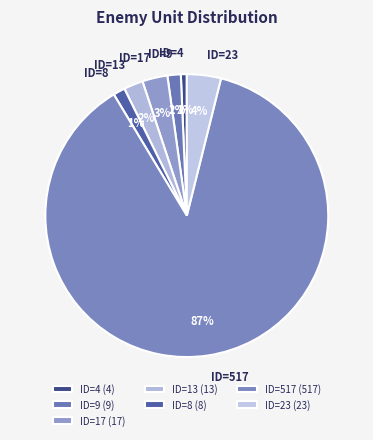

To the nearest percent, what portion does ID=17 represent?

3%